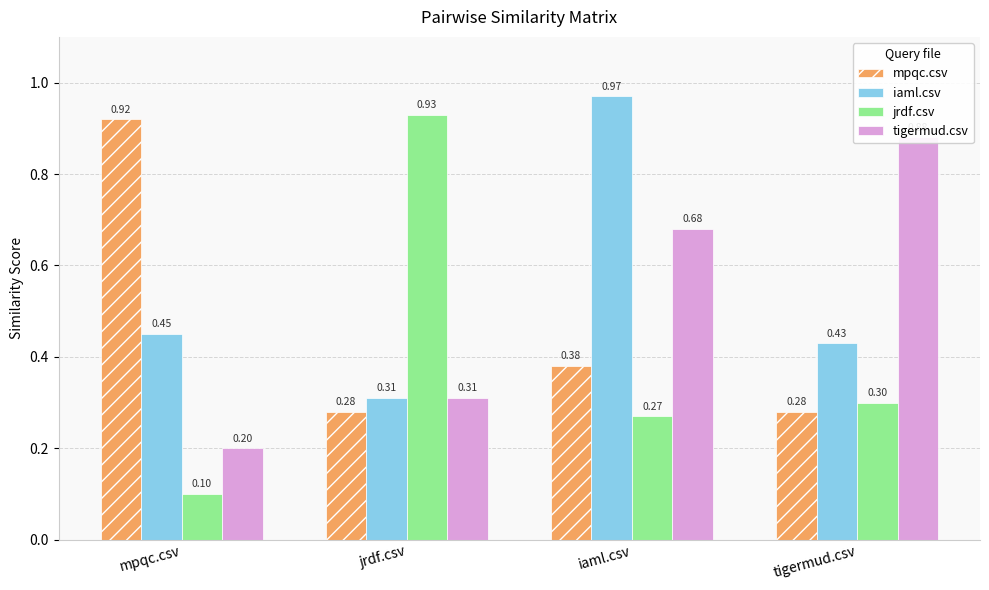

How many bars are there in each group?

4